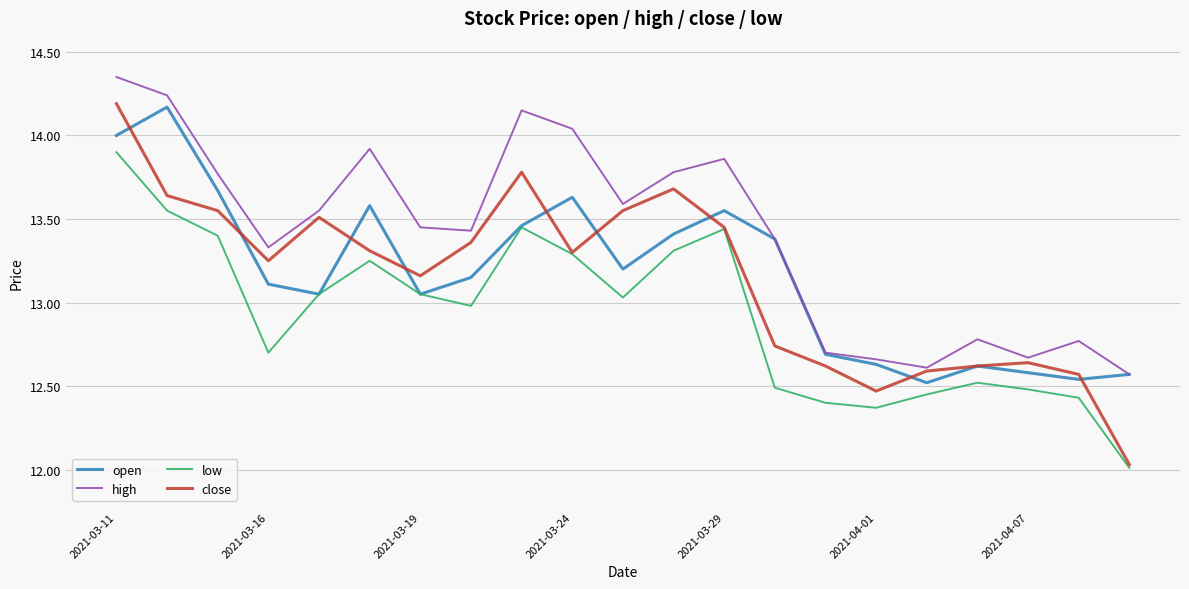

True or false: high and low cross at least once.

False